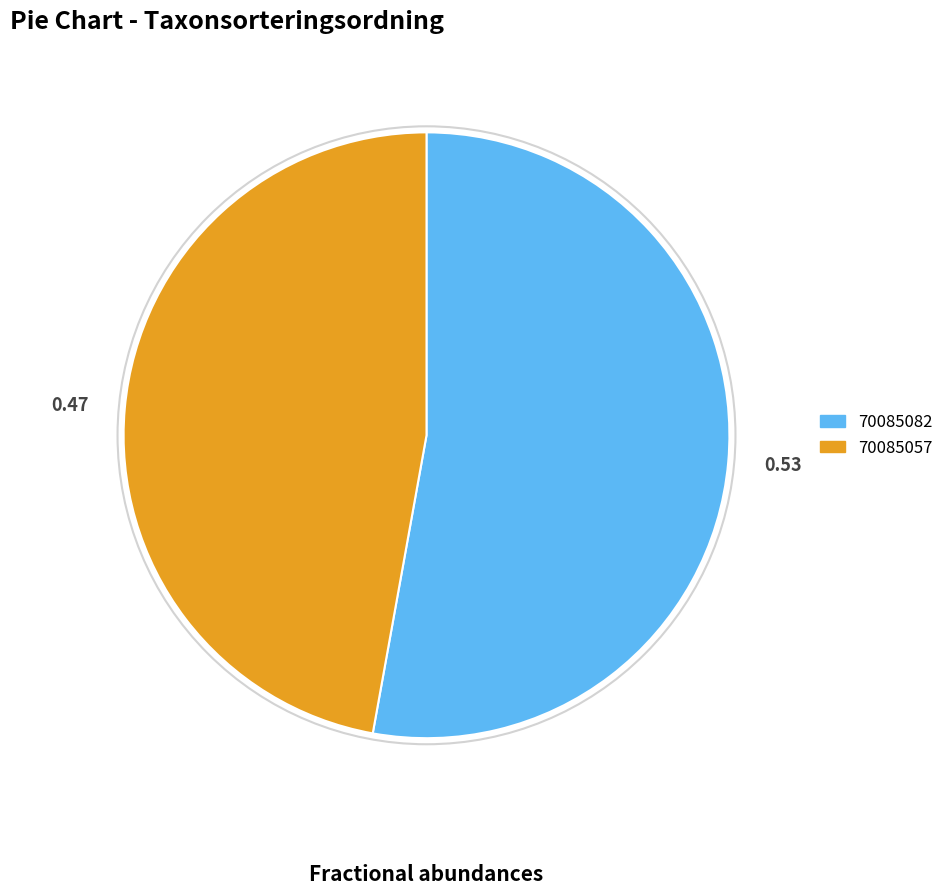

Count the number of slices in the pie.

2